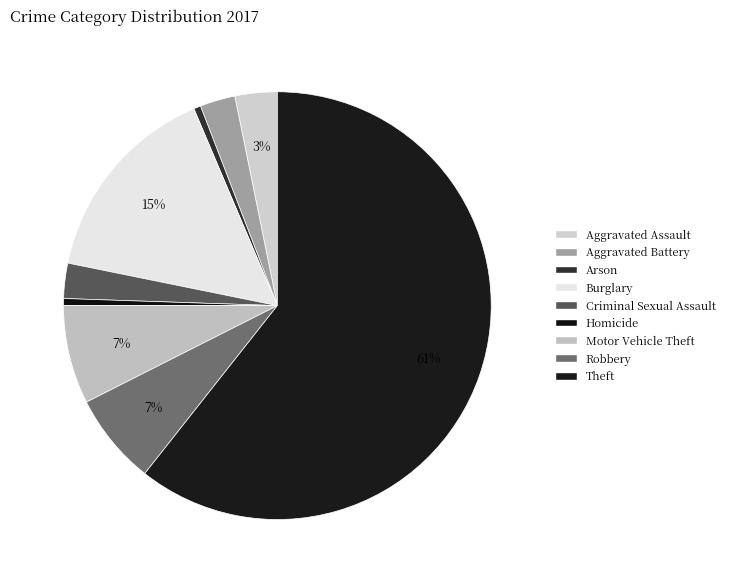

Is Theft the majority of the pie?

Yes